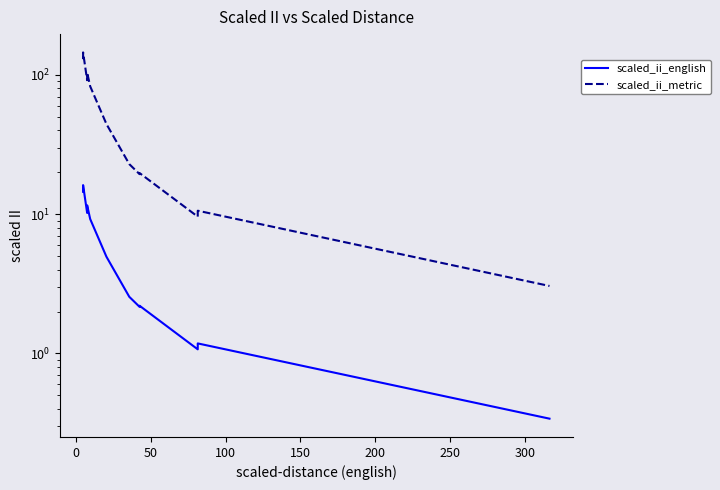

True or false: scaled_ii_english and scaled_ii_metric cross at least once.

False